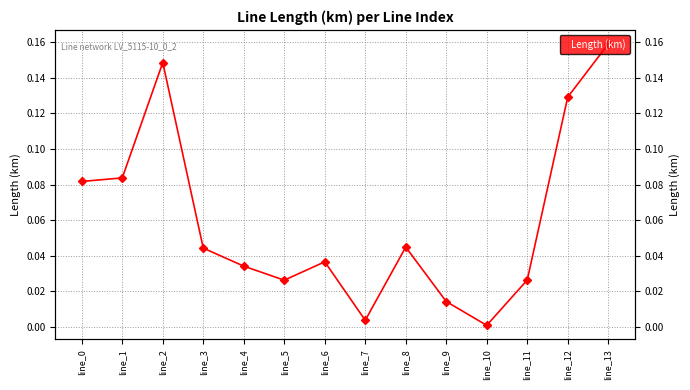

How many lines are shown in the chart?

1